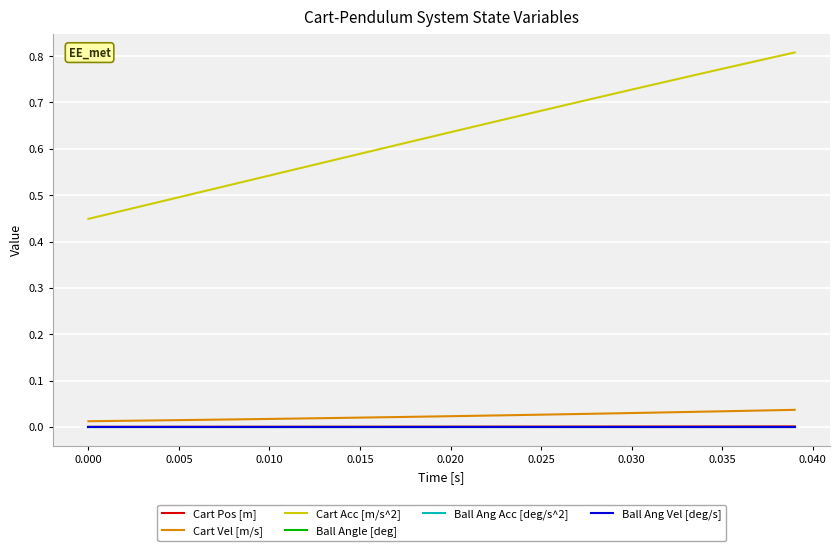

Does the chart have visible grid lines?

Yes